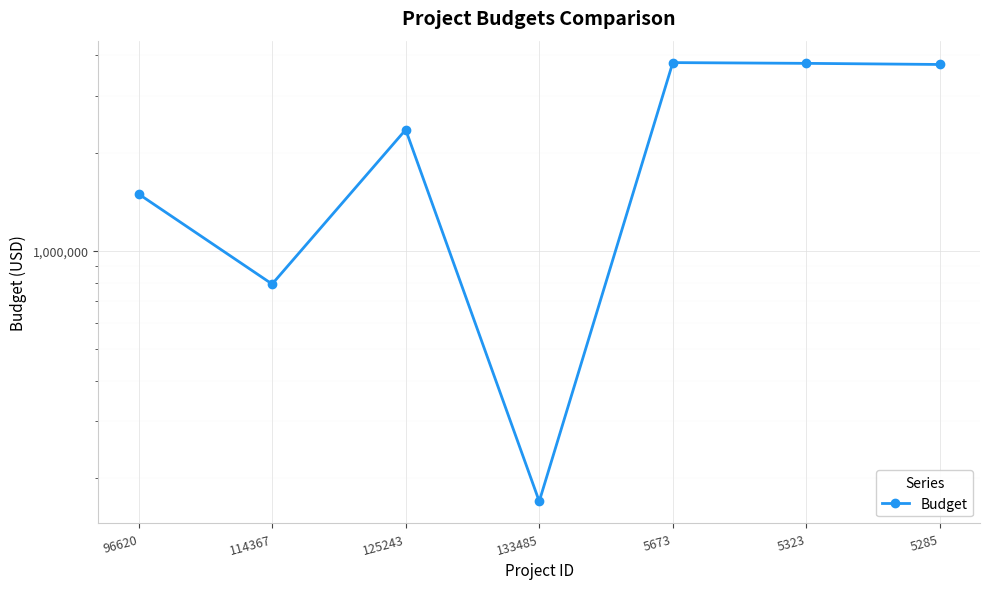

What is the sum of all values?

16153623